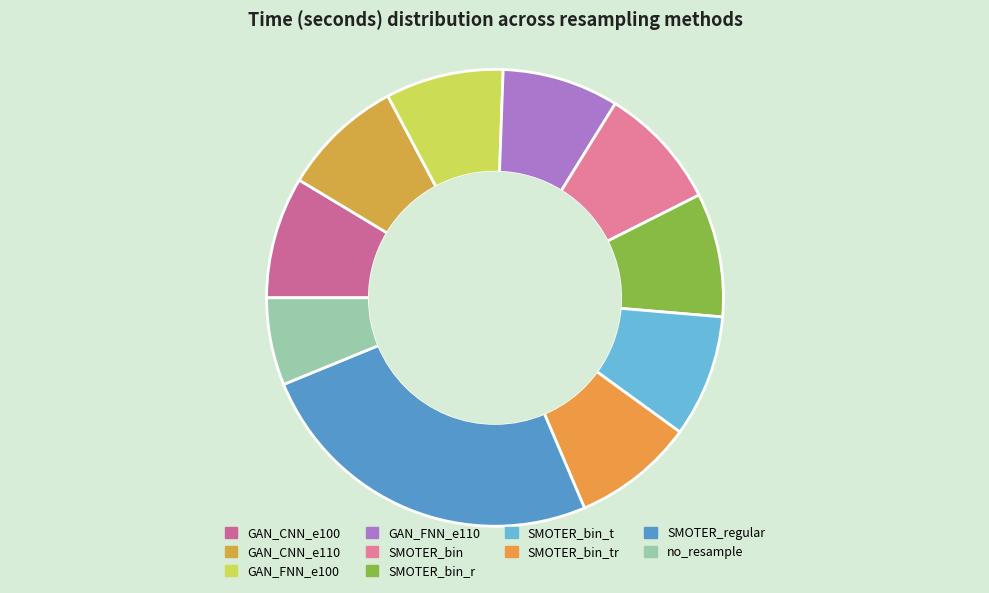

The GAN_CNN_e100 slice represents 20% of the pie. True or false?

False